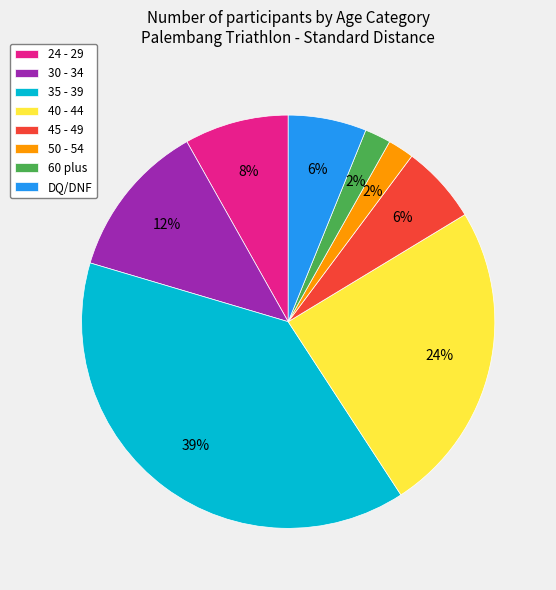

To the nearest percent, what is the difference between the largest and smallest slice percentages?

37%